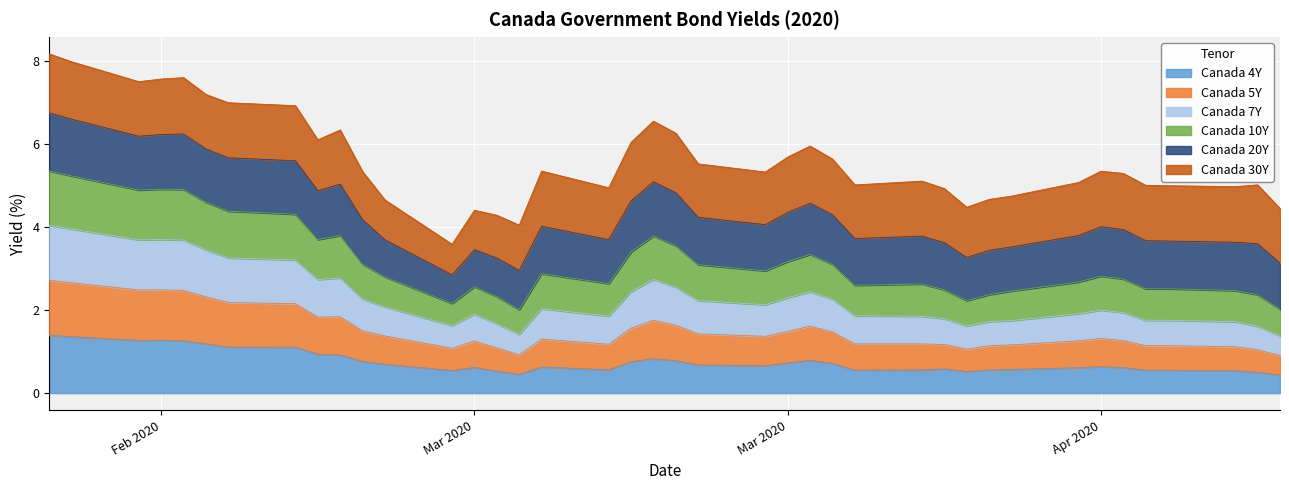

In Canada 4Y, how many points are higher than both neighbors (excluding endpoints)?

7